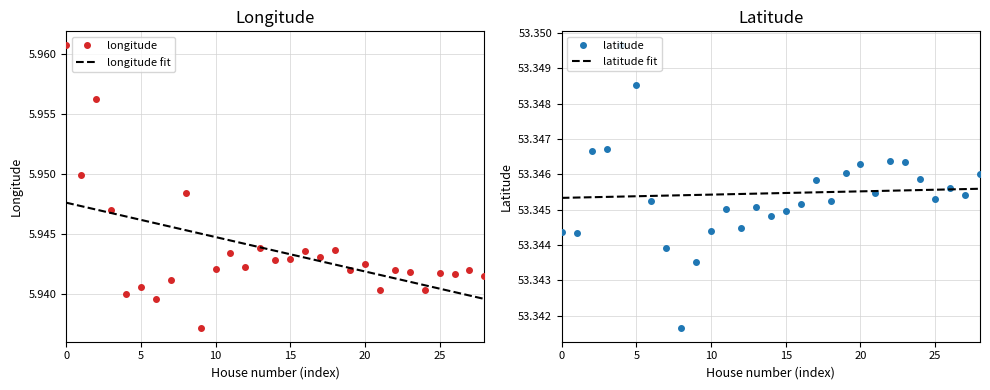

Count the number of categories in the chart.

29